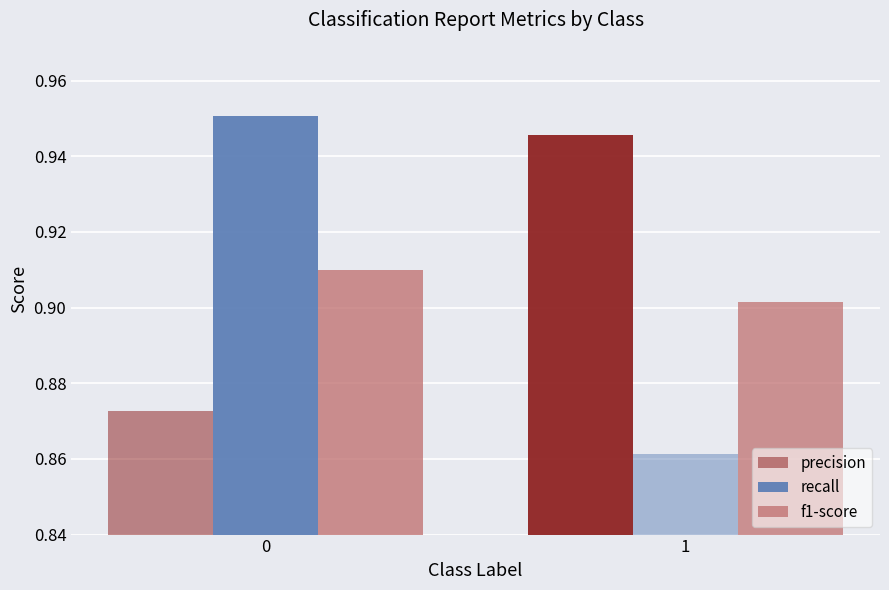

List the series in order of their peak value, lowest first.

f1-score, precision, recall